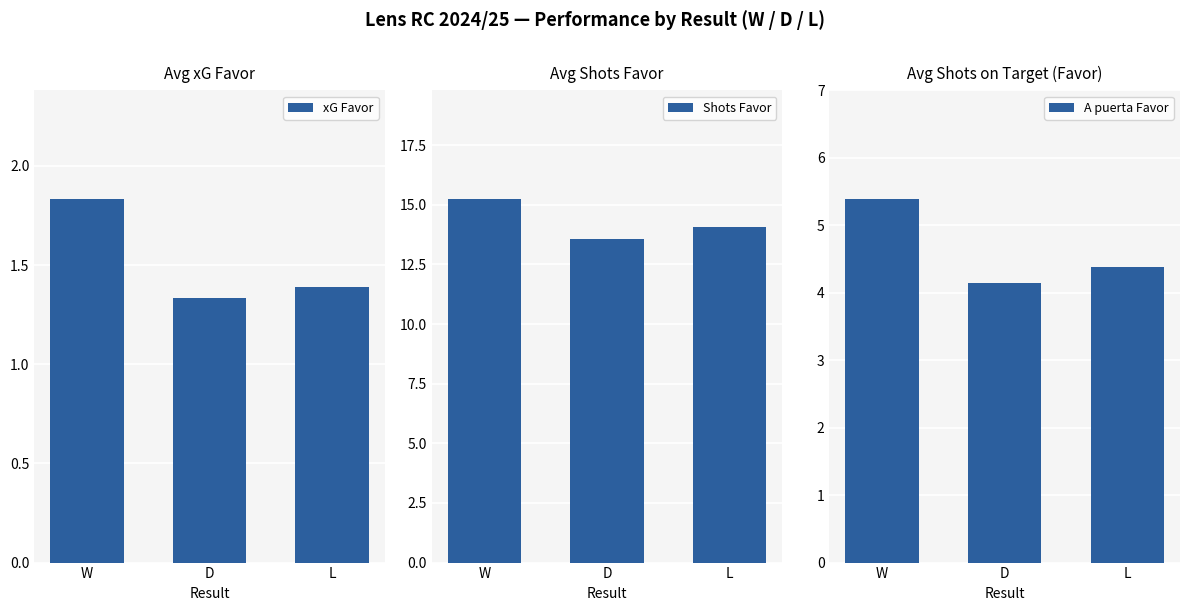

What is the sum of the A puerta Favor values at D and L?

8.5